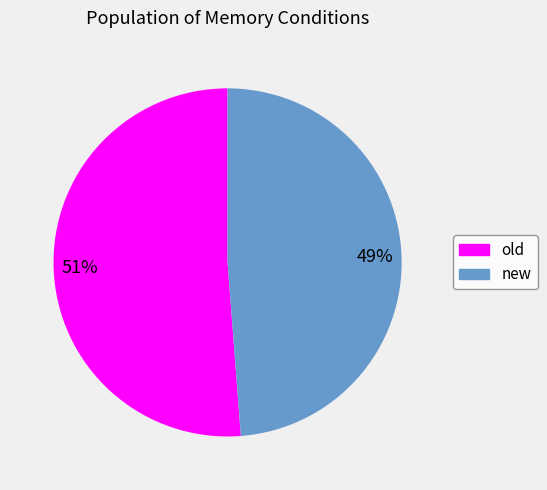

How many slices are in this pie chart?

2